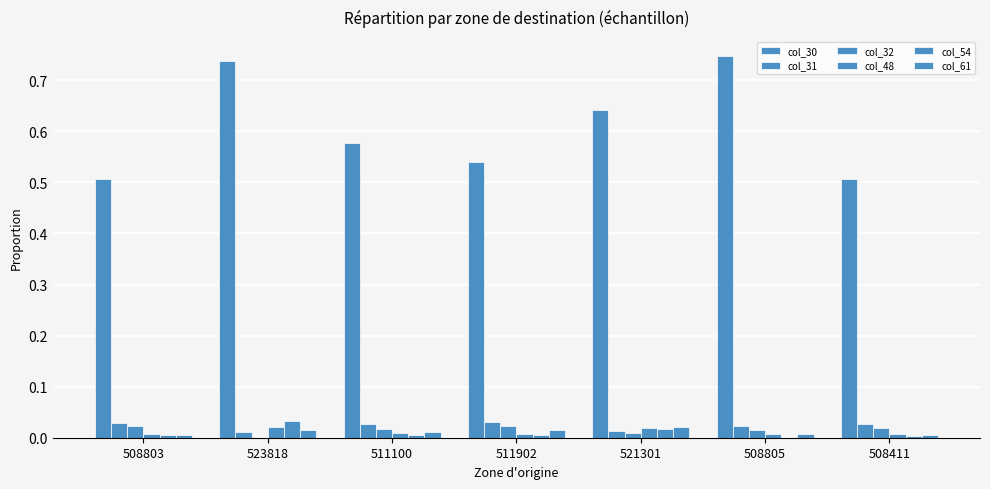

List the series in order of their peak value, lowest first.

col_61, col_48, col_32, col_31, col_54, col_30